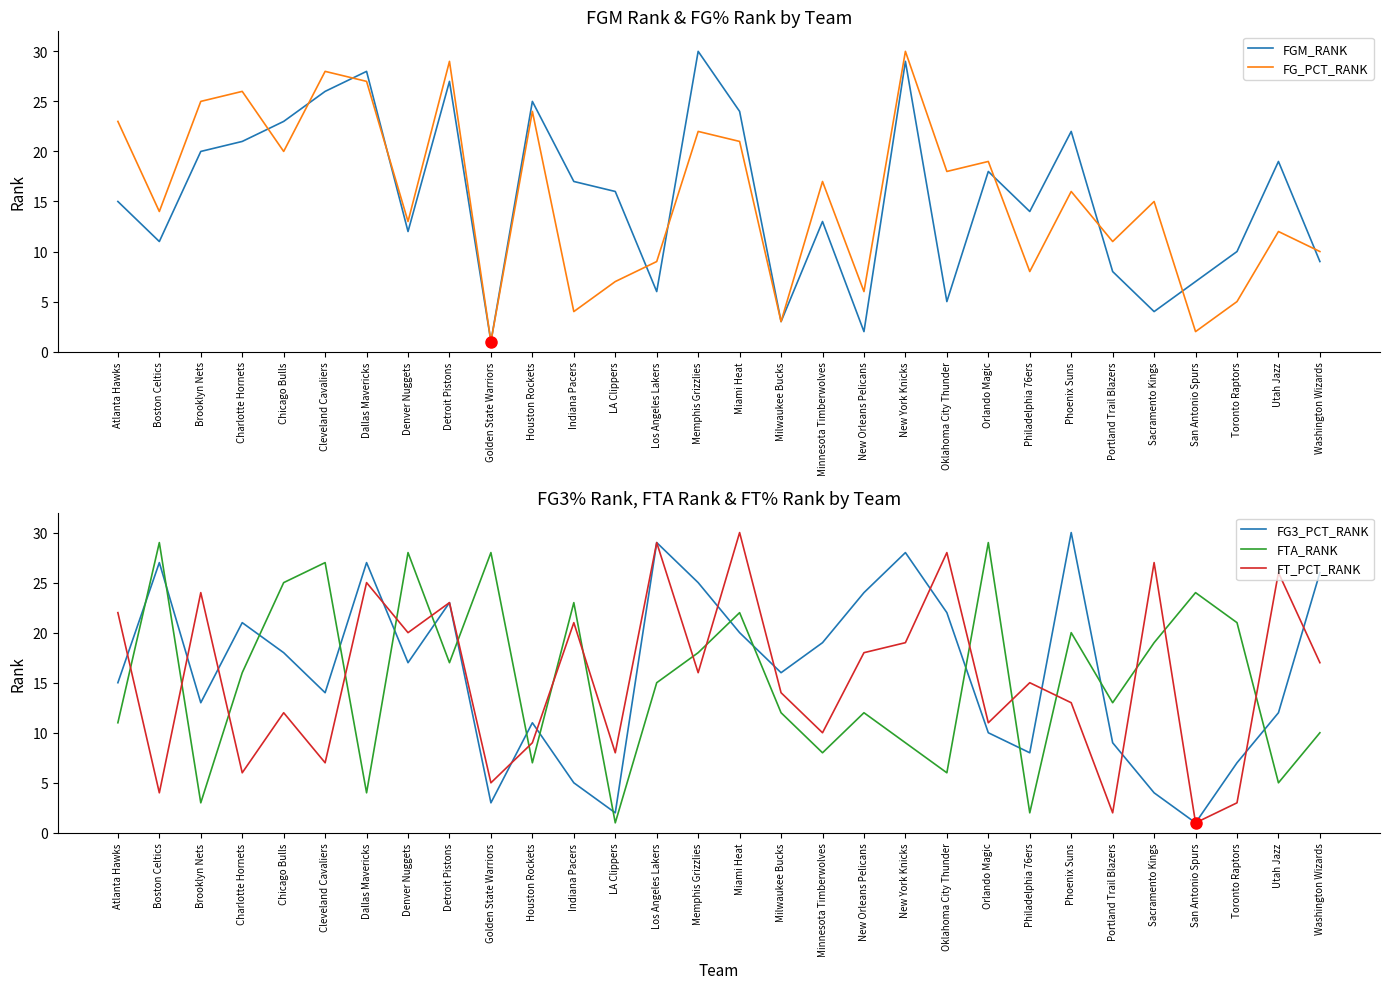

How many interior local valleys does the FG3_PCT_RANK series have?

8